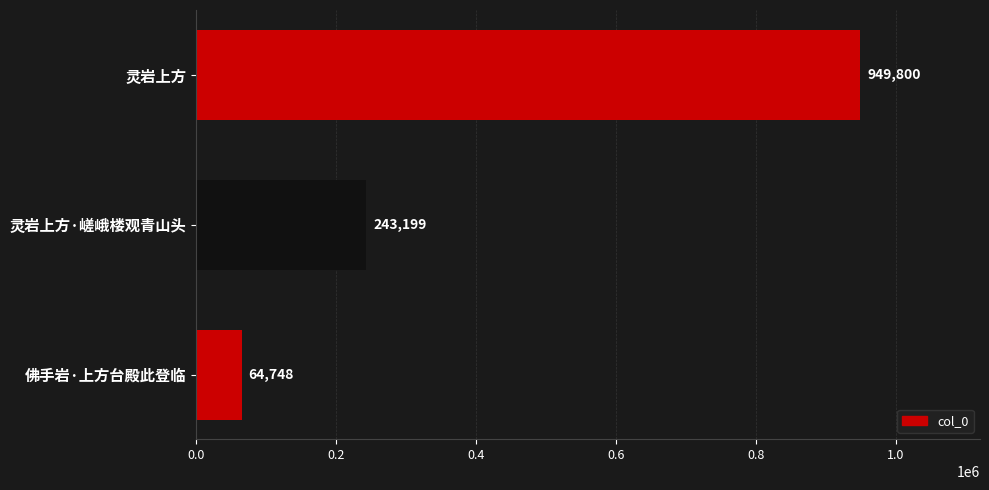

How many data points does each series have?

3